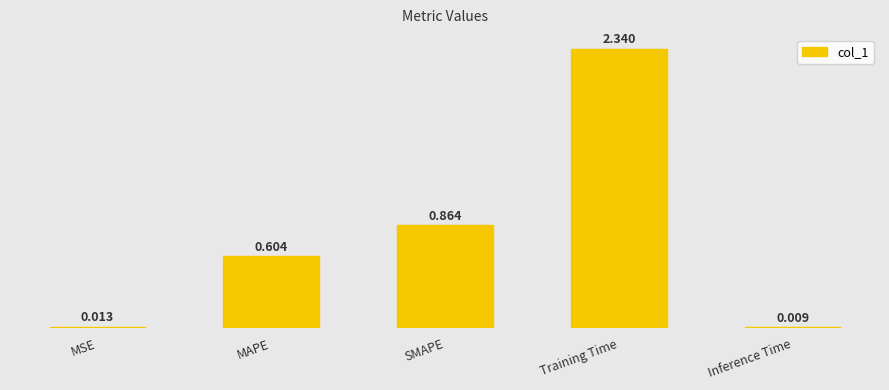

Is it true that the value at MAPE is 0.9?

False